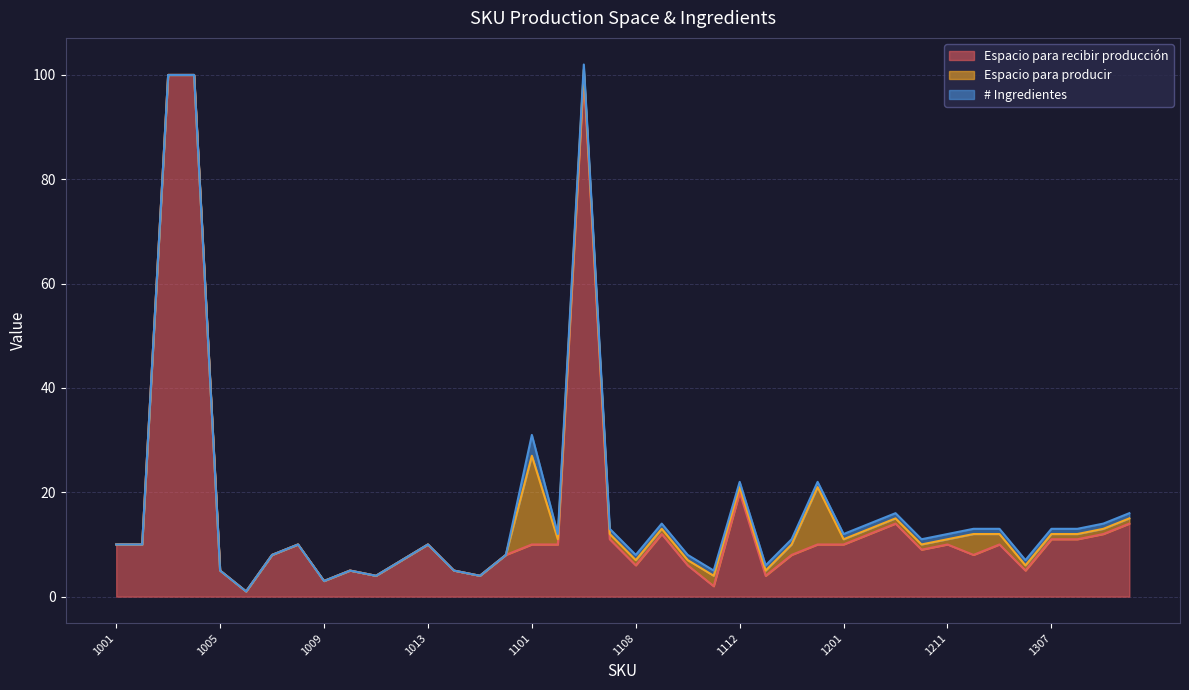

True or false: Espacio para recibir producción has a value of 6 at 1108.

True